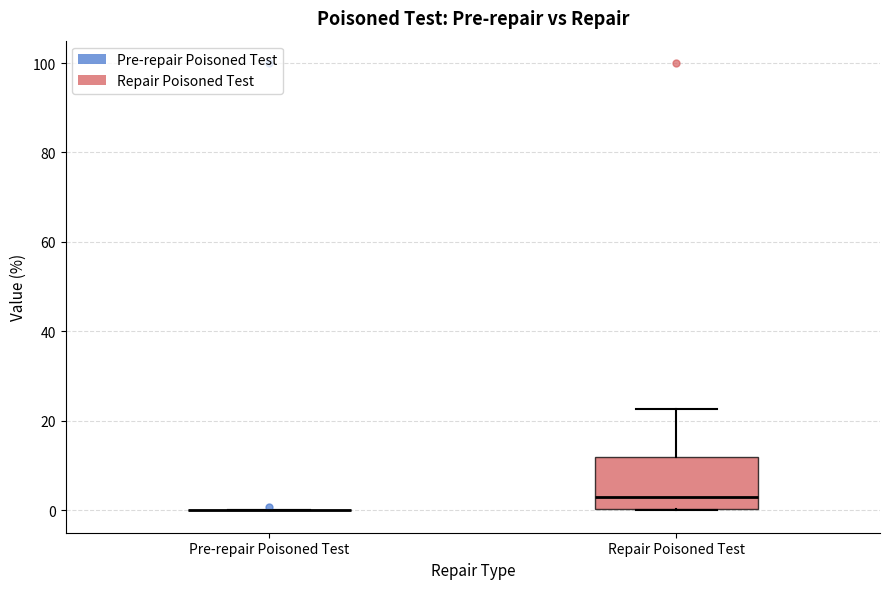

Reading left to right, transcribe this box plot: for each box, give where its median line is, the range the box spans, and where its two whiskers end, as read against the y-axis. The values are not printed on the chart, so give them approximately, as read against the axis.

Pre-repair Poisoned Test: box collapsed to a line at 0, whiskers 0 to 0
Repair Poisoned Test: median 2, box 0 to 12, whiskers 0 to 22